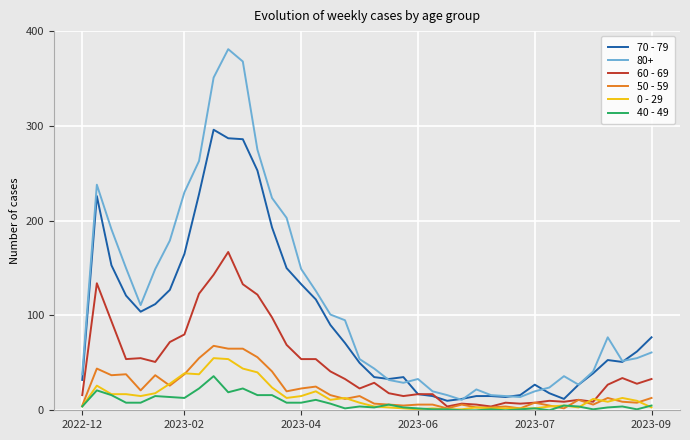

Which series has the largest range (max minus min)?

80+